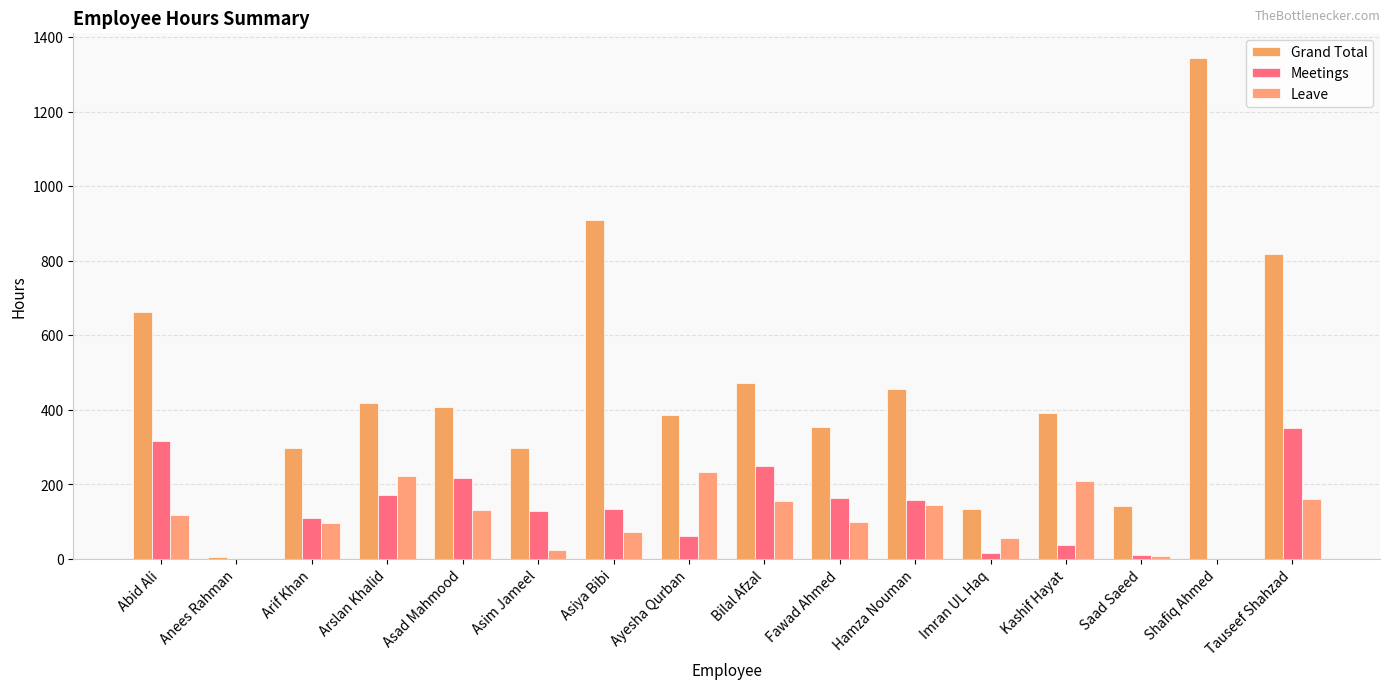

Which has a higher value, Hamza Nouman or Fawad Ahmed?

Hamza Nouman